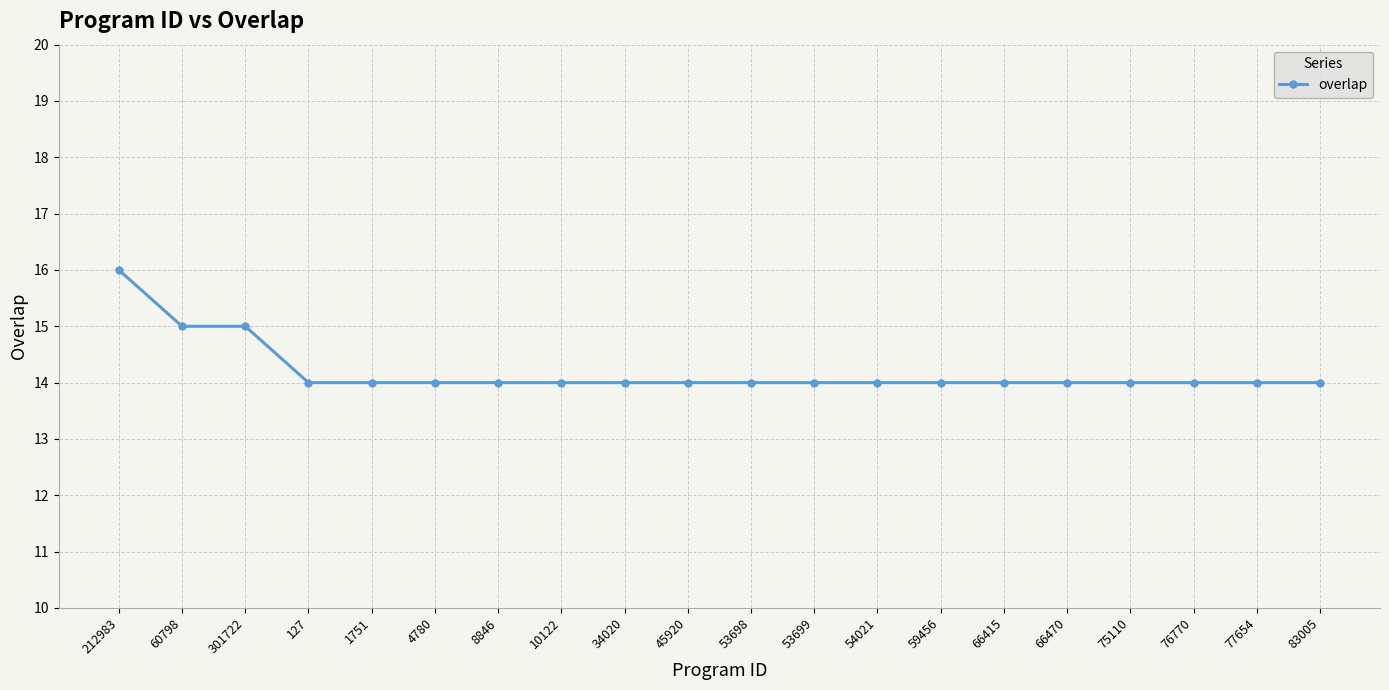

Count the number of data series in this chart.

1